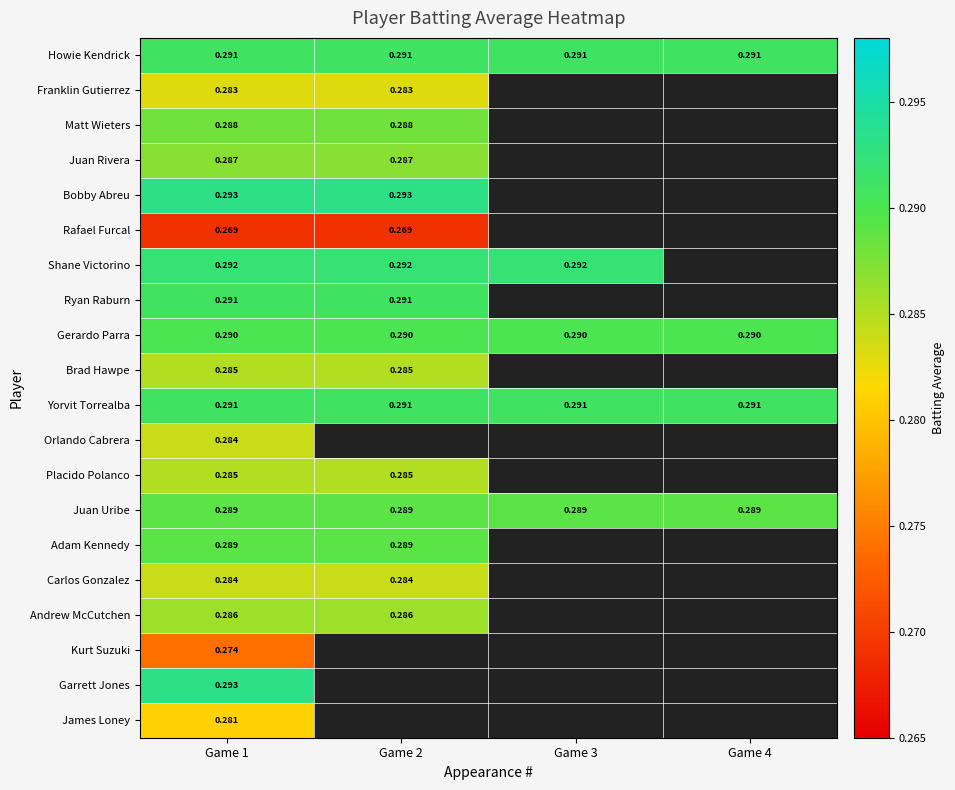

Is the value of Juan Uribe at Game 1 greater than the value of Ryan Raburn at Game 1?

No